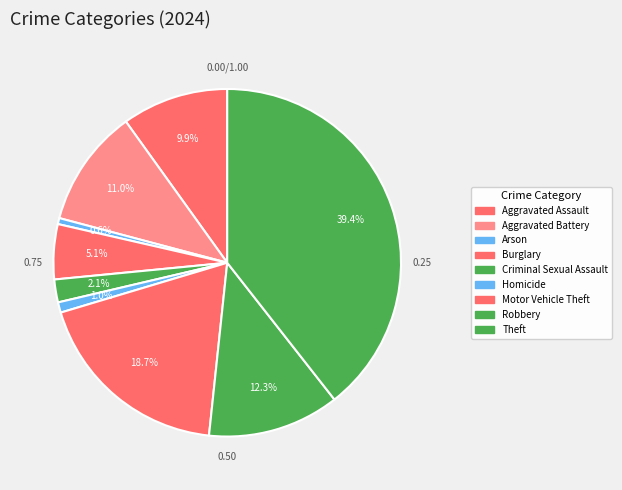

What percentage is the Criminal Sexual Assault slice, to the nearest percent?

2%